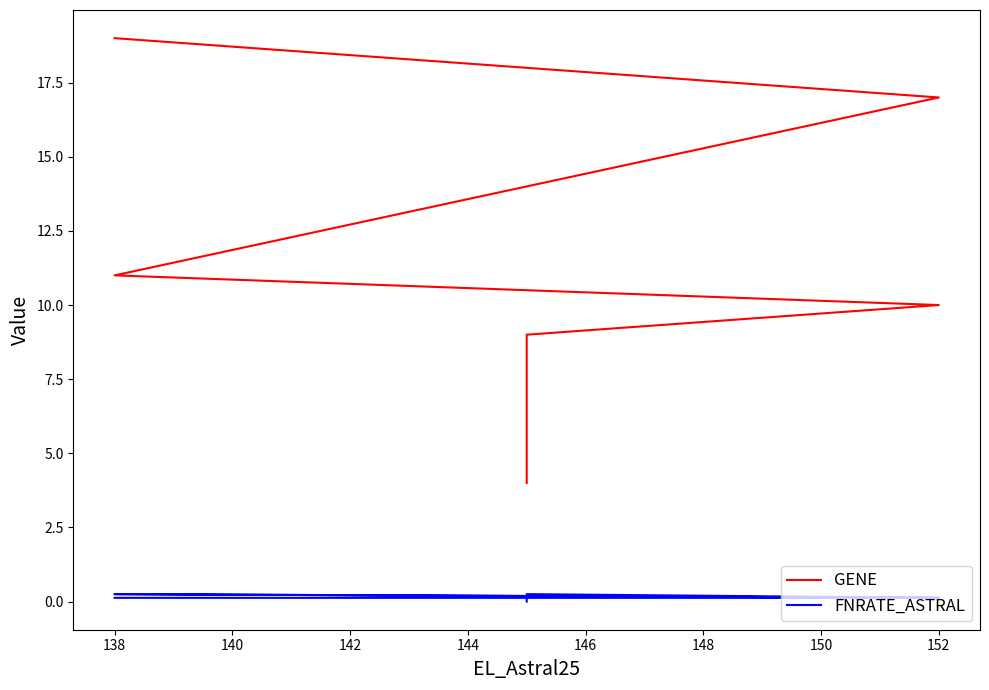

Which series has the widest spread of values?

GENE